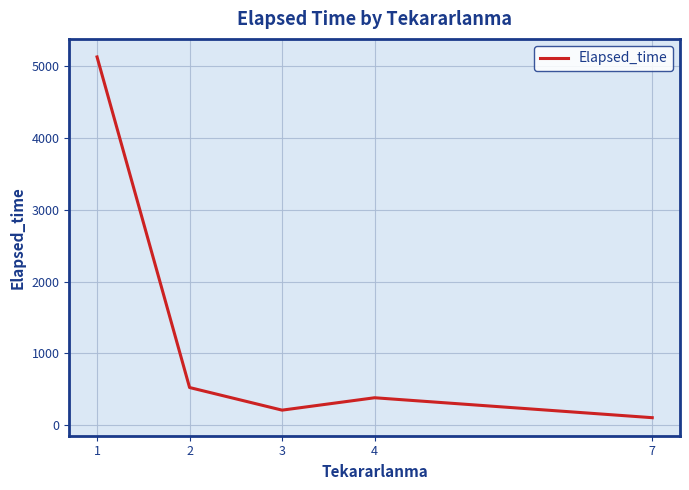

How many values exceed 382?

3